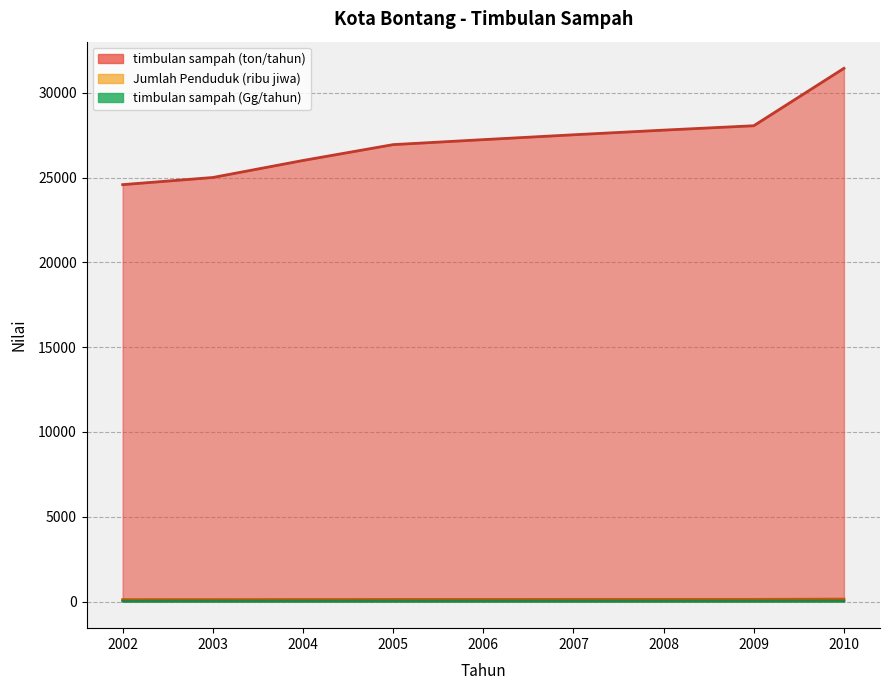

How many lines are shown in the chart?

3